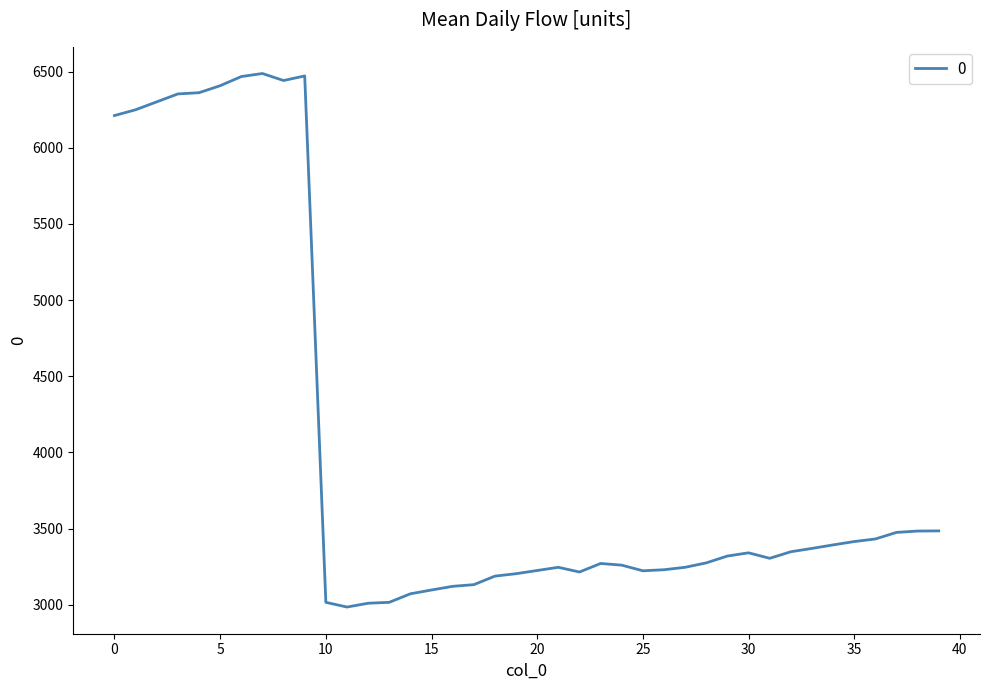

What is the maximum value shown in the chart?

6488